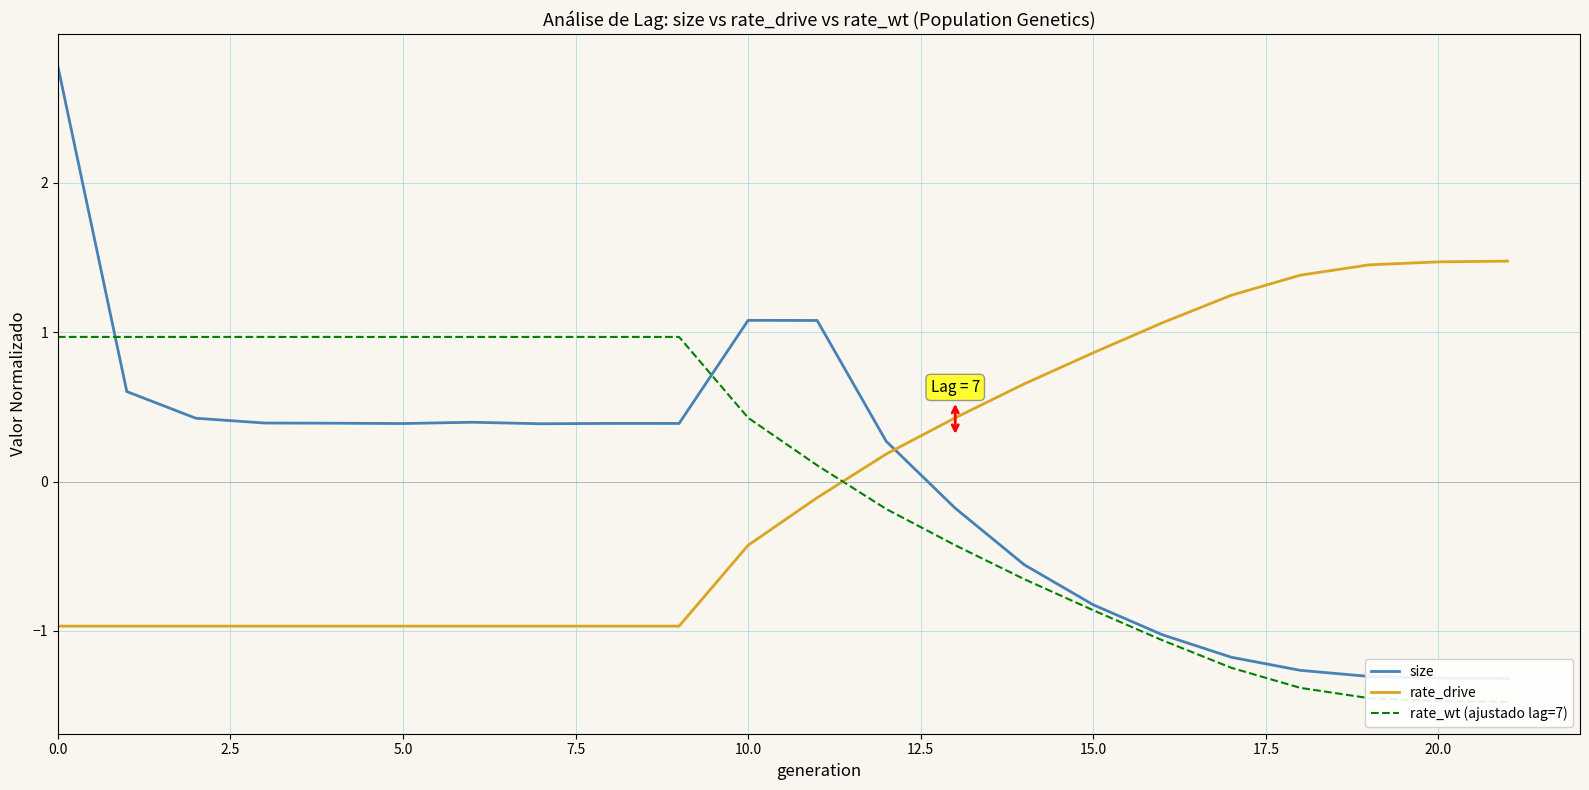

What is the lowest value of the rate_drive series?

-1.0